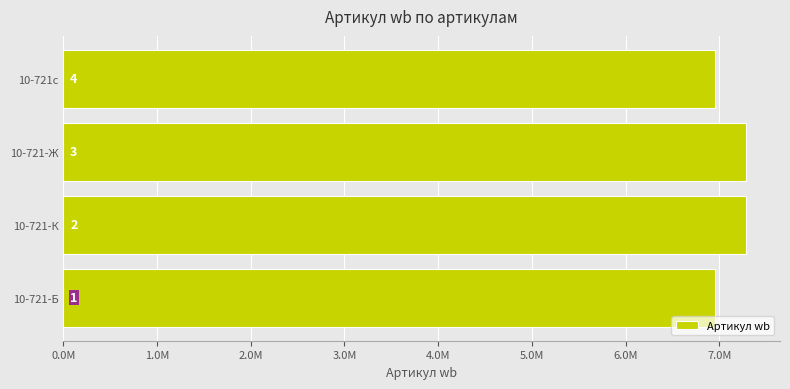

Does the chart contain stacked bars?

No